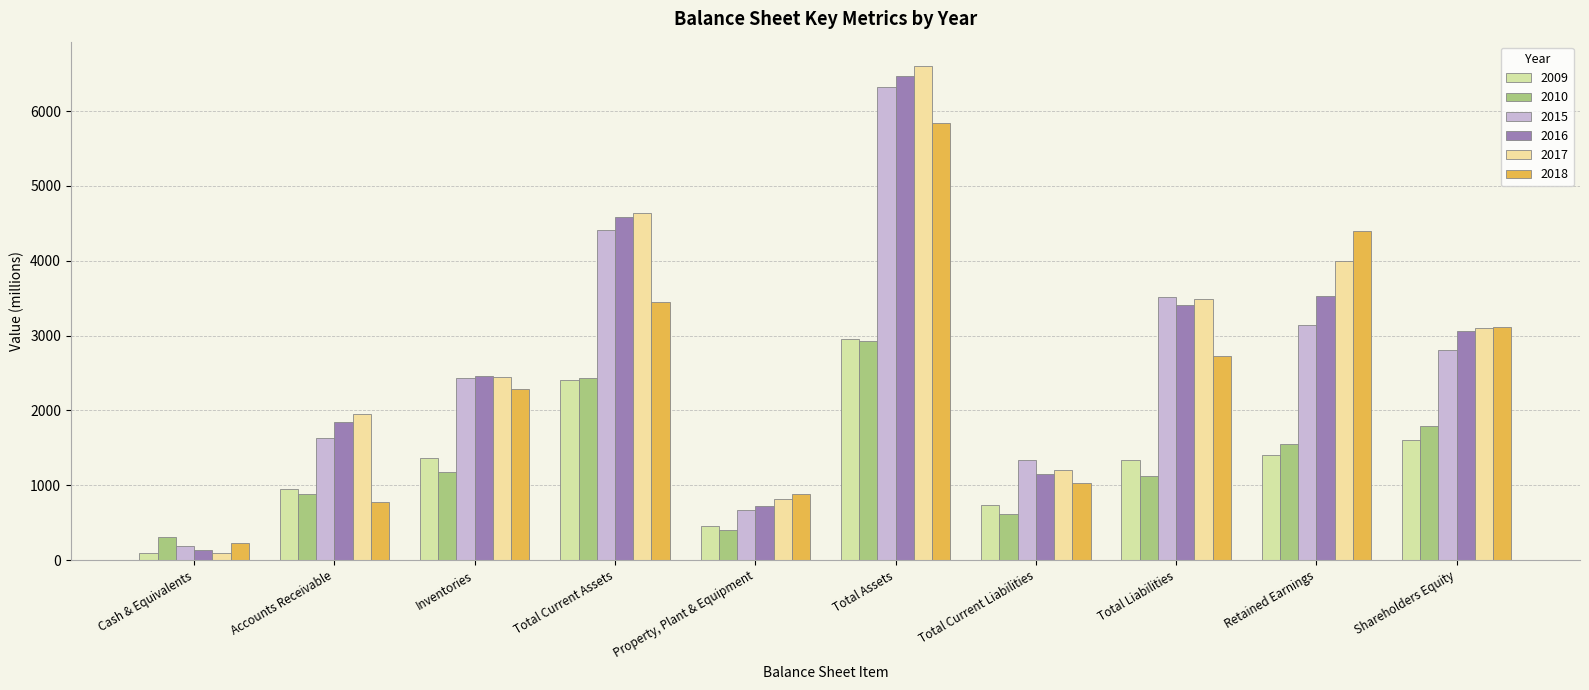

List the series in order of their peak value, highest first.

2017, 2016, 2015, 2018, 2009, 2010